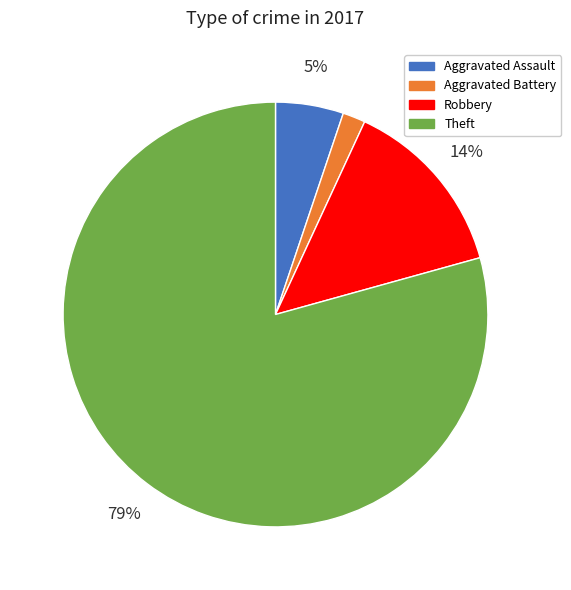

What is the smallest slice in the pie chart?

Aggravated Battery